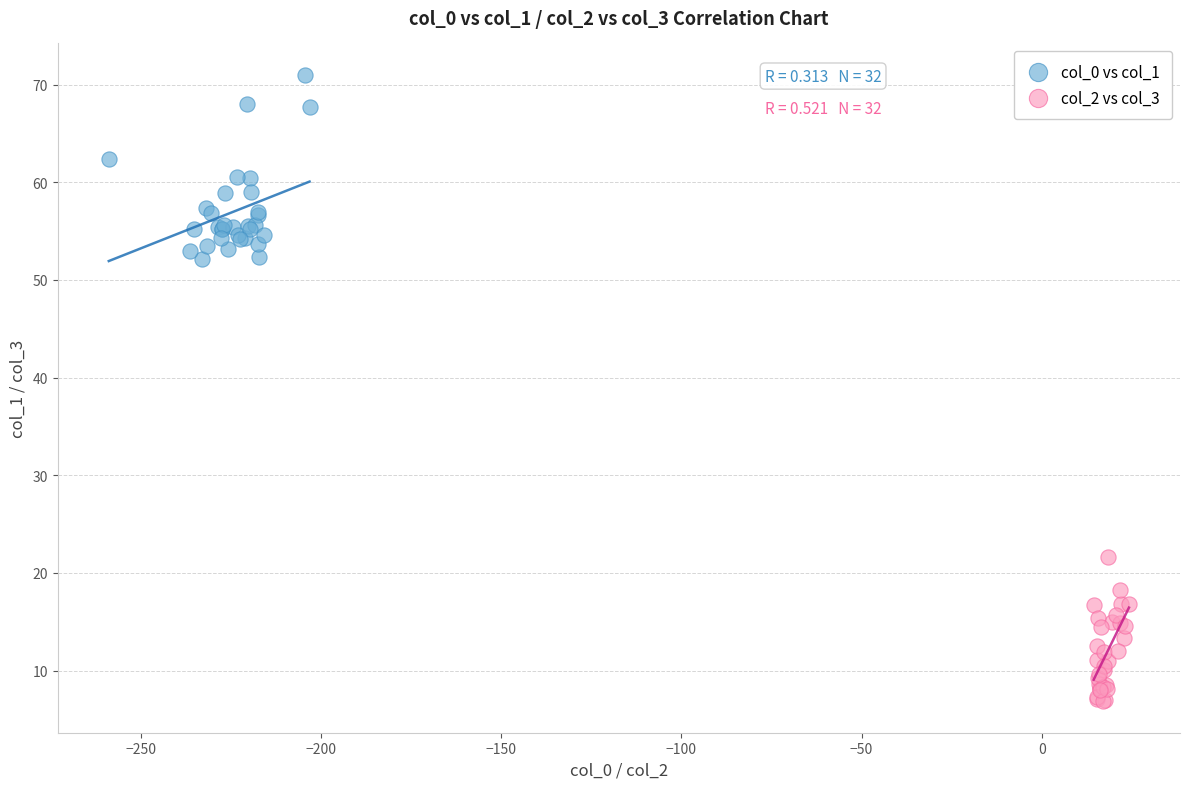

Which series contains the lowest Y value?

col_2 vs col_3